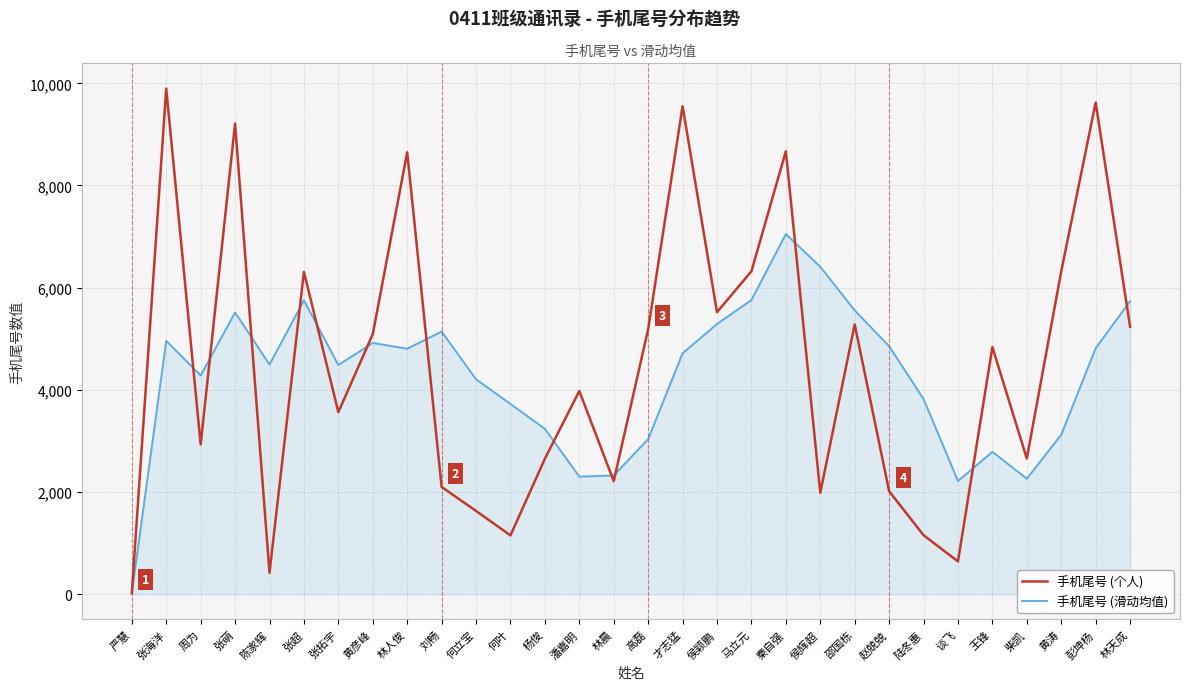

Which series has the largest total across all categories?

手机尾号 (个人)